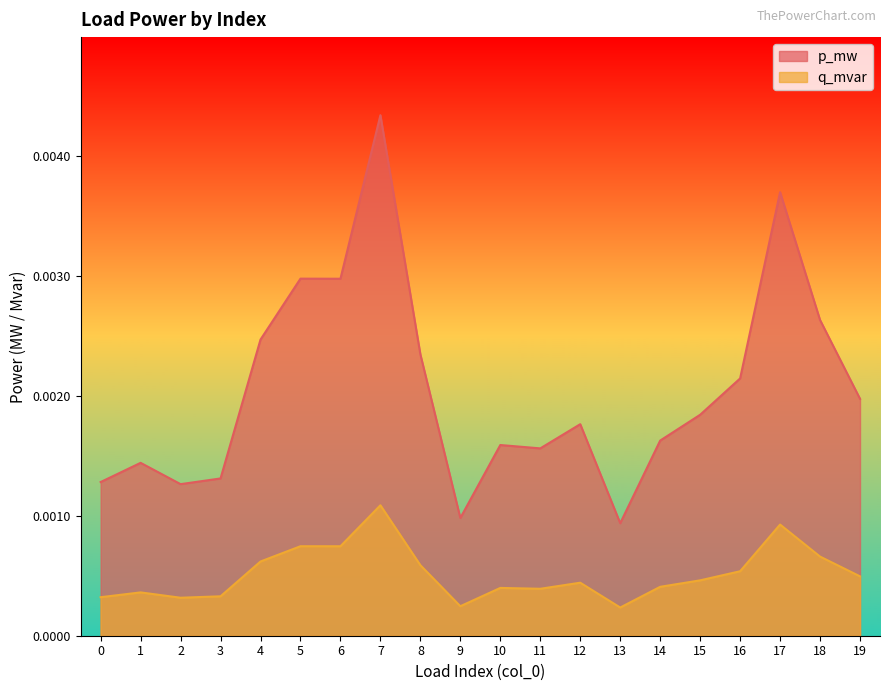

Rank the categories by p_mw value from lowest to highest.

13, 9, 2, 0, 3, 1, 11, 10, 14, 12, 15, 19, 16, 8, 4, 18, 6, 5, 17, 7